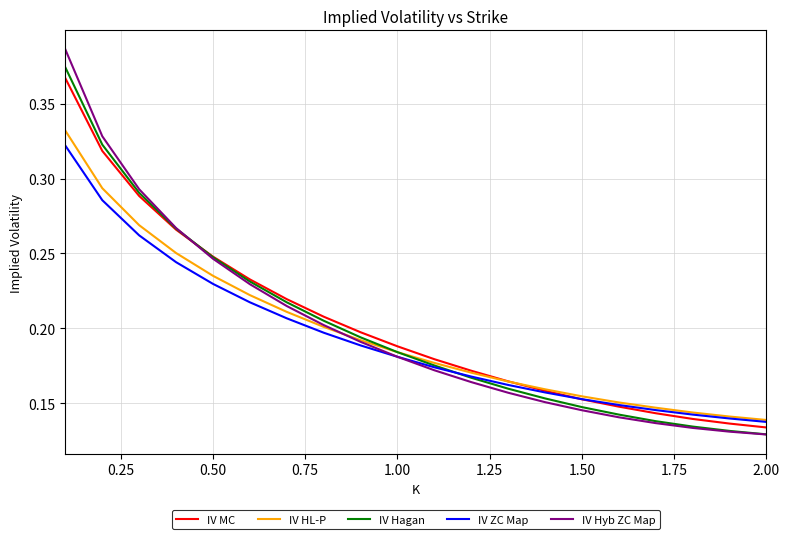

Which series has the largest range (max minus min)?

IV Hyb ZC Map